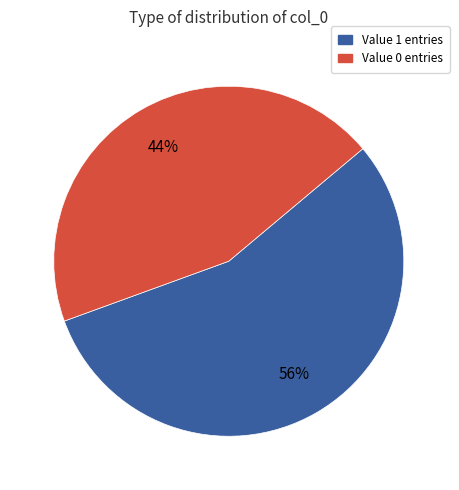

True or false: Value 1 entries accounts for 56% of the total.

True